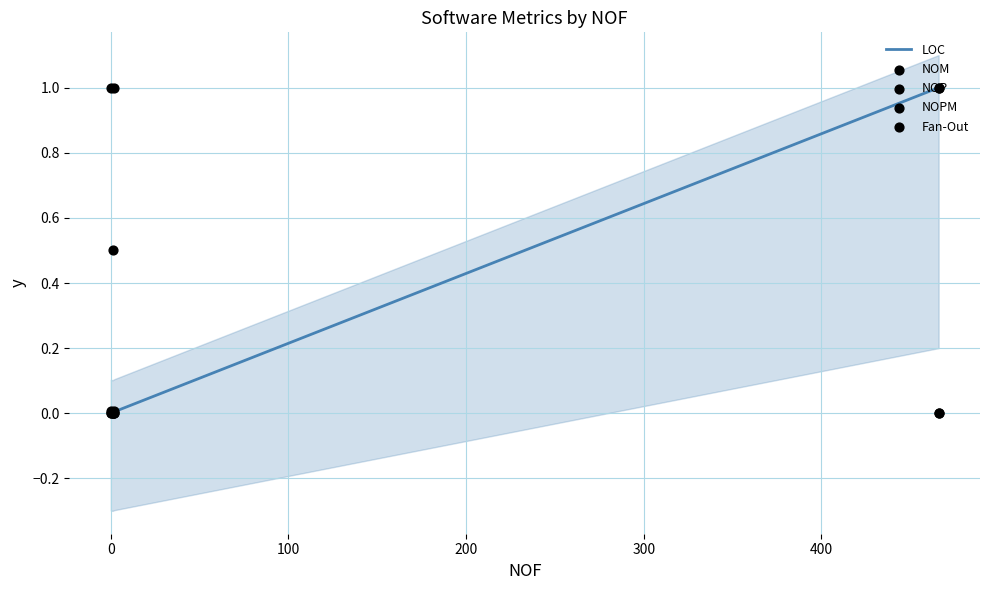

Which series contains the lowest Y value?

NOM